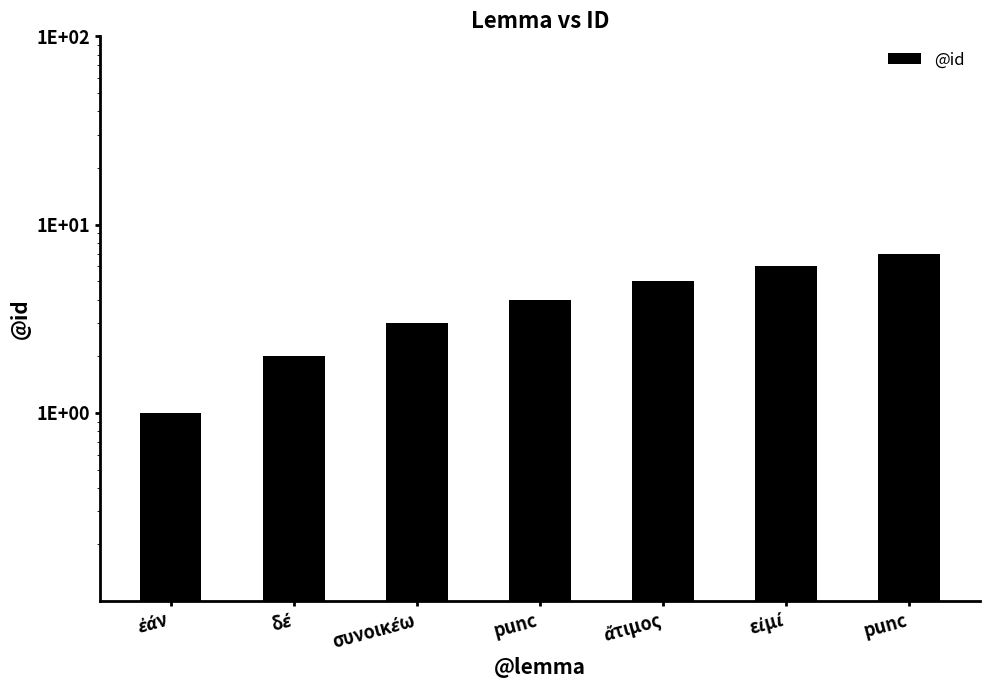

Reading right to left, transcribe all the data shown in this chart.

7	6	5	4	3	2	1